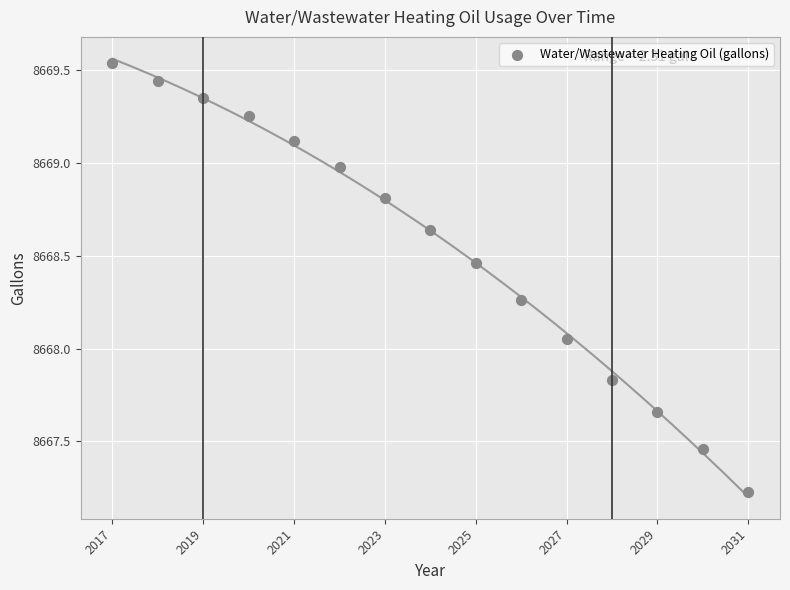

What is the range of X values (max minus min)?

14.0